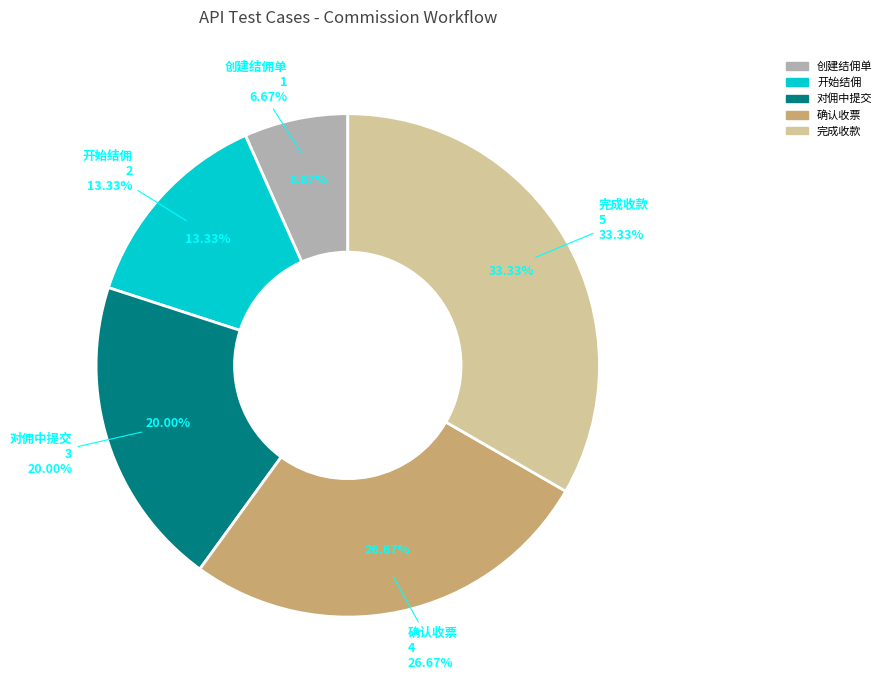

Which category has the smallest portion of the pie?

创建结佣单